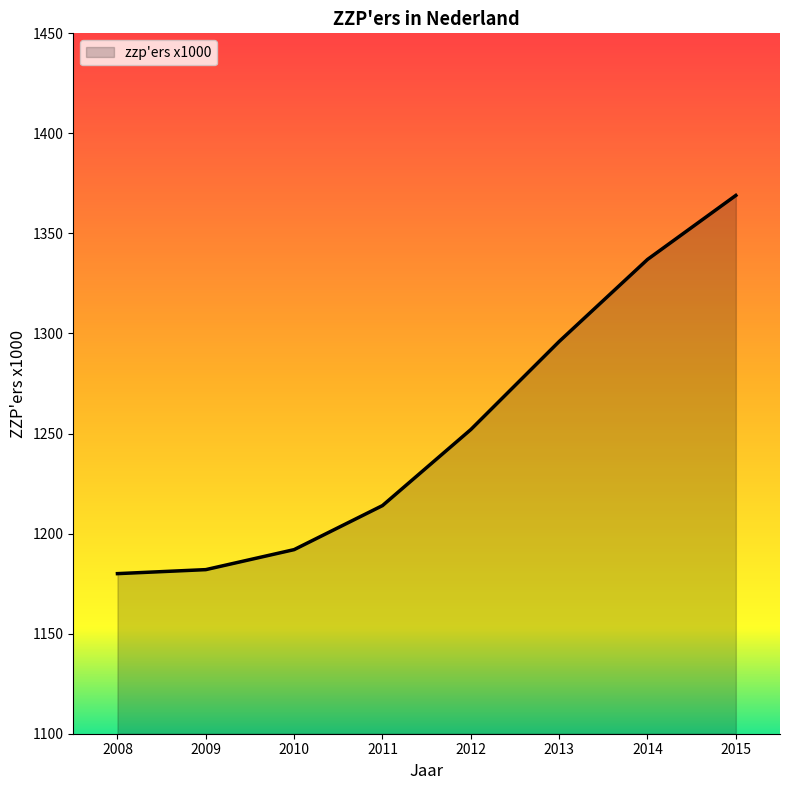

Reading left to right, what are all the values shown in this chart?

1180	1182	1192	1214	1252	1296	1337	1369